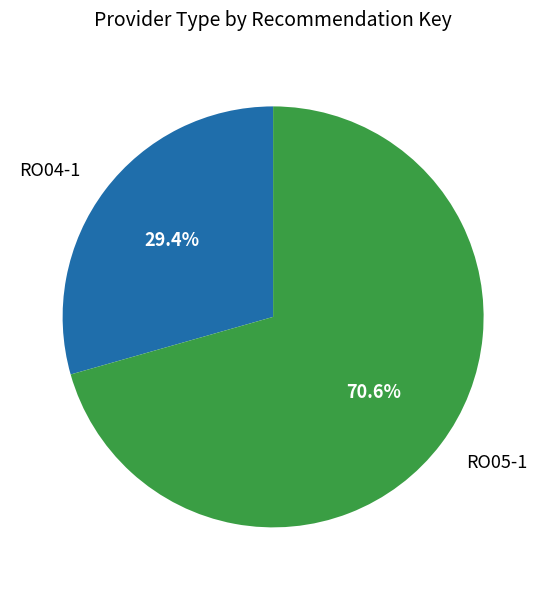

Combined, what portion of the pie is RO04-1 and RO05-1?

100.0%